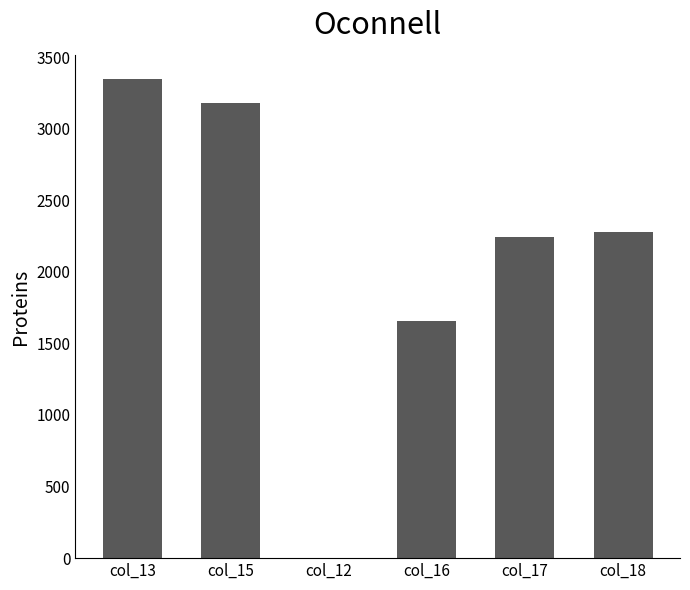

What is the approximate value at col_17?

2246